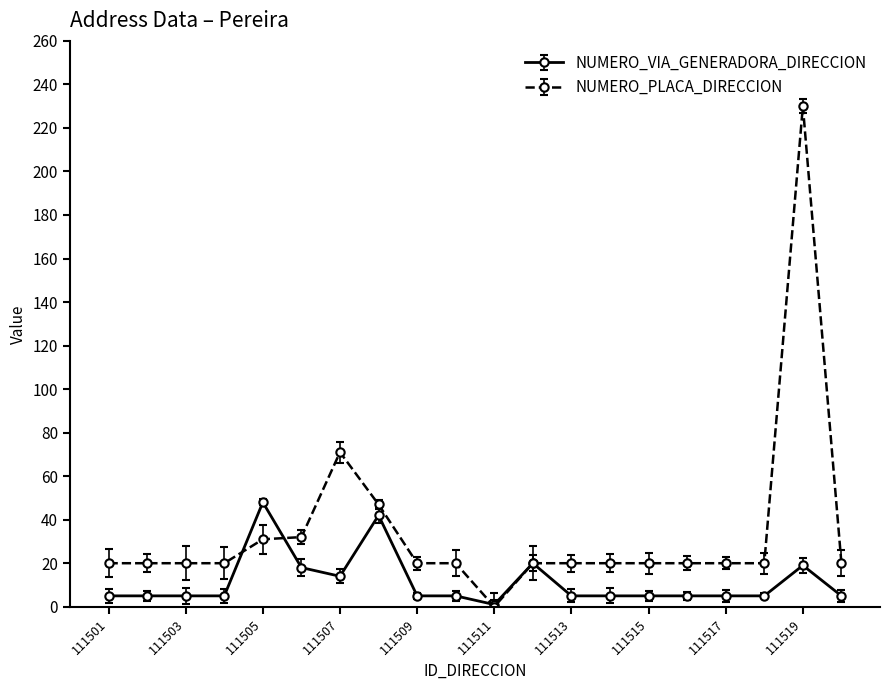

Count the number of data series in this chart.

2